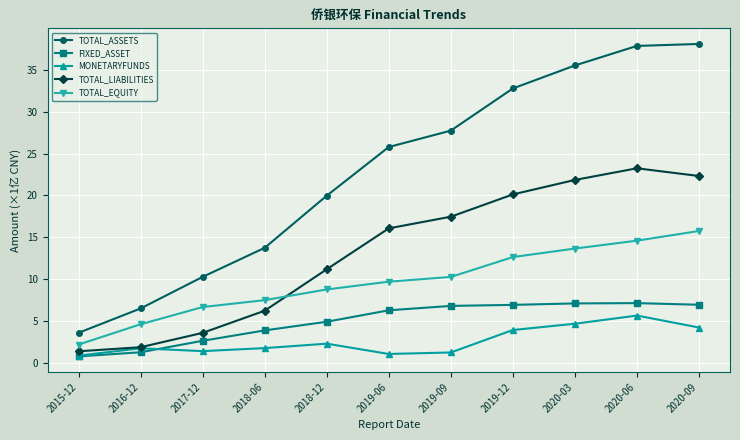

True or false: TOTAL_EQUITY and TOTAL_LIABILITIES intersect in this chart.

True